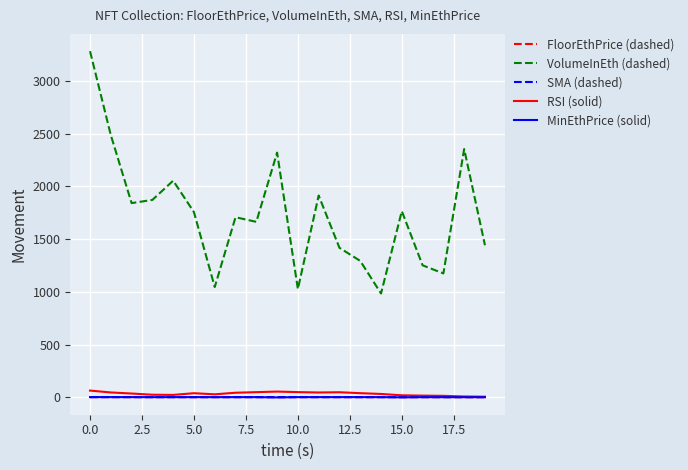

Is this an area chart (filled region under the line)?

No